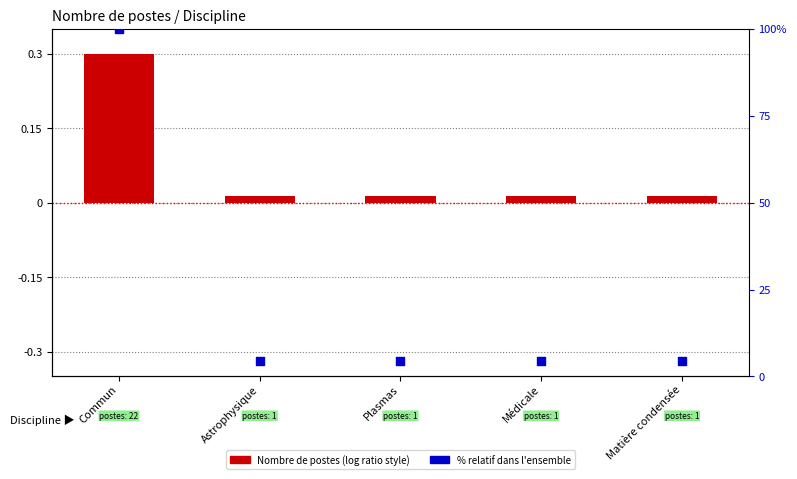

Which series has the widest spread of Y values?

% relatif du total